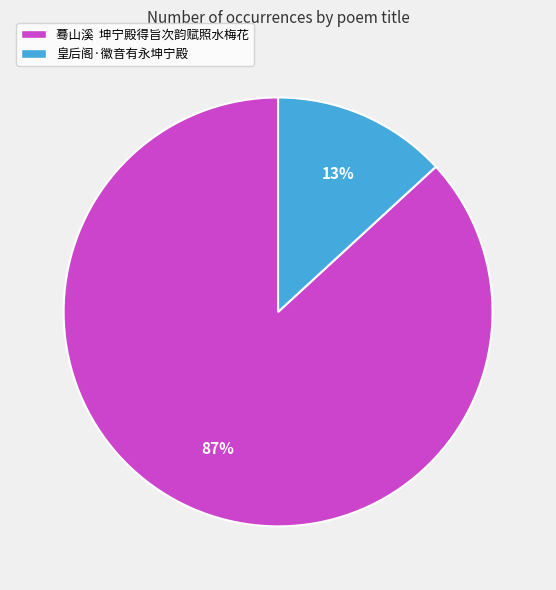

To the nearest percent, what is the difference between the largest and smallest slice percentages?

74%